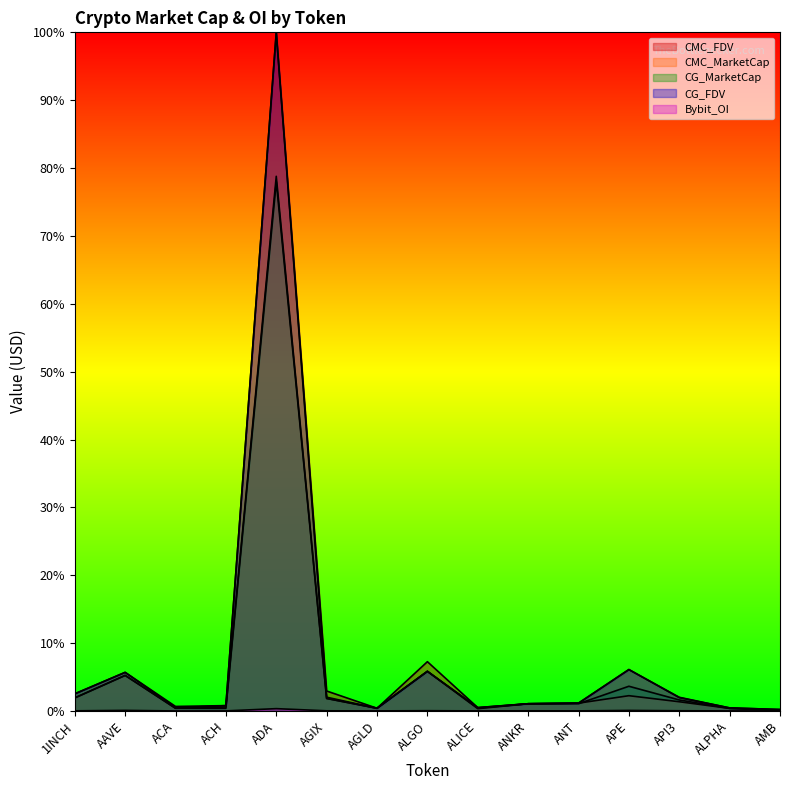

True or false: CG_FDV has a value of 0.1 at ALGO.

True